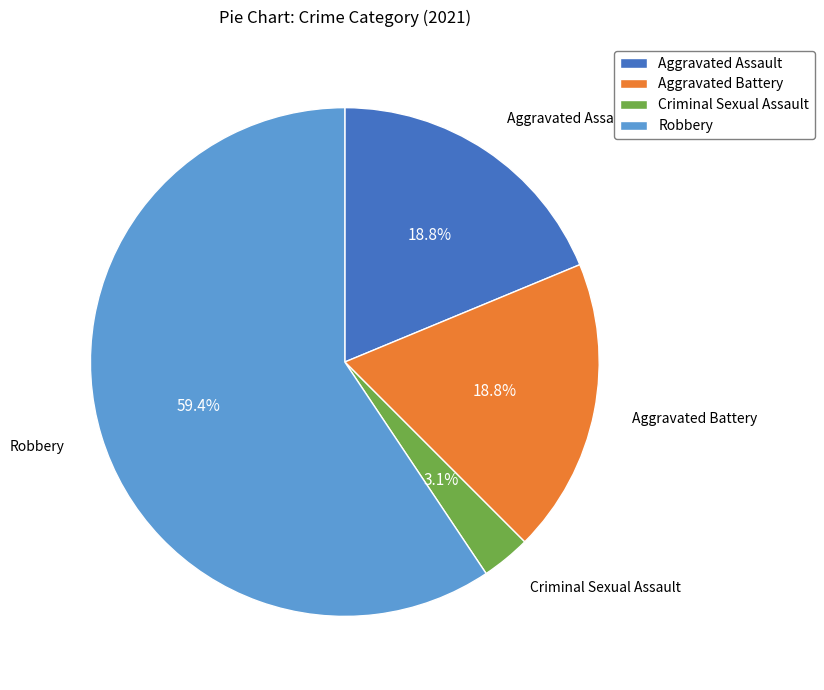

To the nearest percent, what is the combined percentage of Robbery and Aggravated Assault?

78%